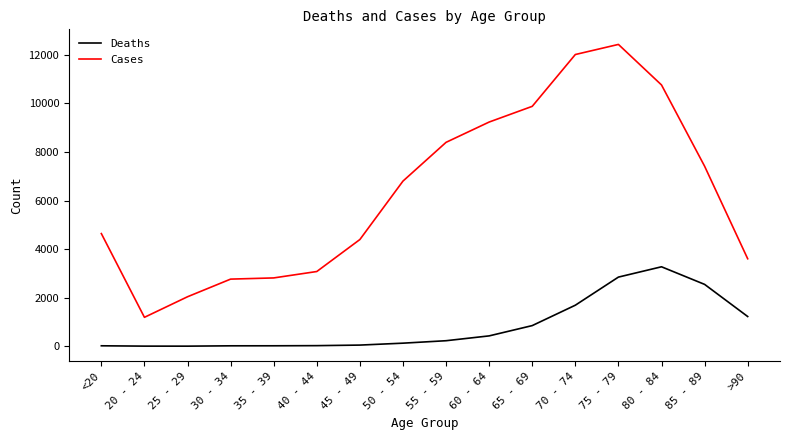

True or false: Deaths has a value of 3273 at 80 - 84.

True